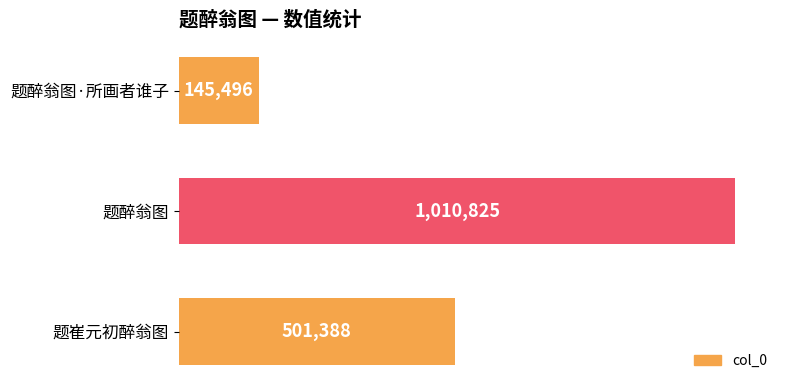

Are the bars horizontal?

Yes